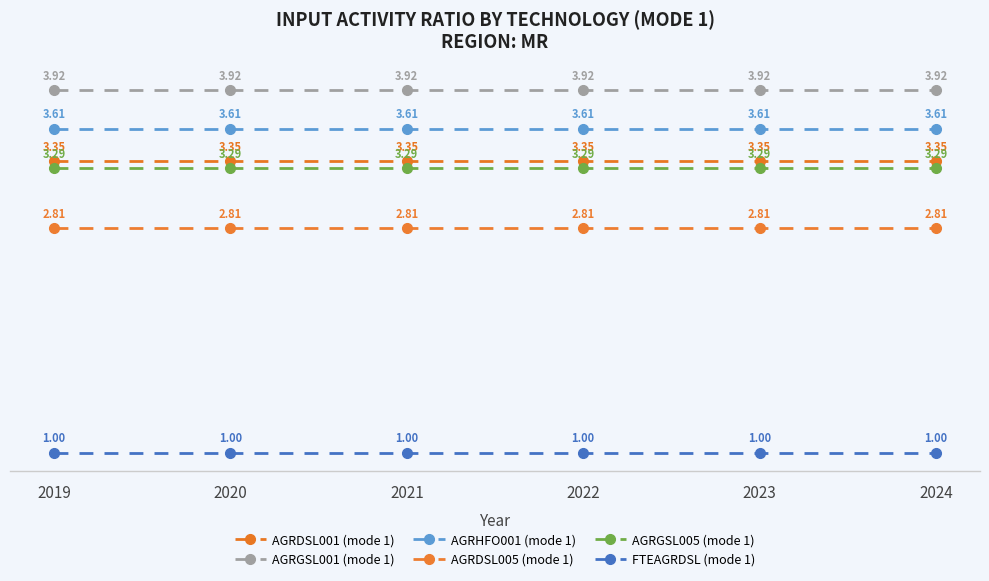

True or false: FTEAGRDSL (mode 1) and AGRHFO001 (mode 1) cross at least once.

False